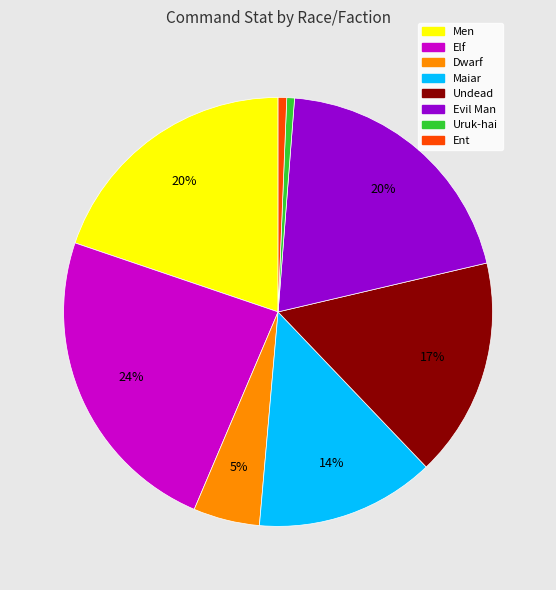

Is the sum of Undead and Men greater than half?

No